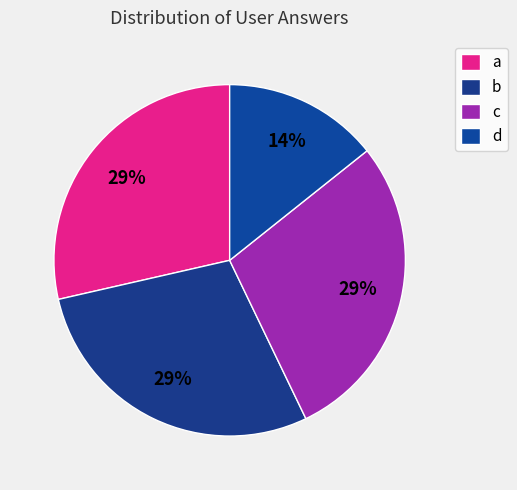

To the nearest percent, what is the difference between the largest and smallest slice percentages?

14%